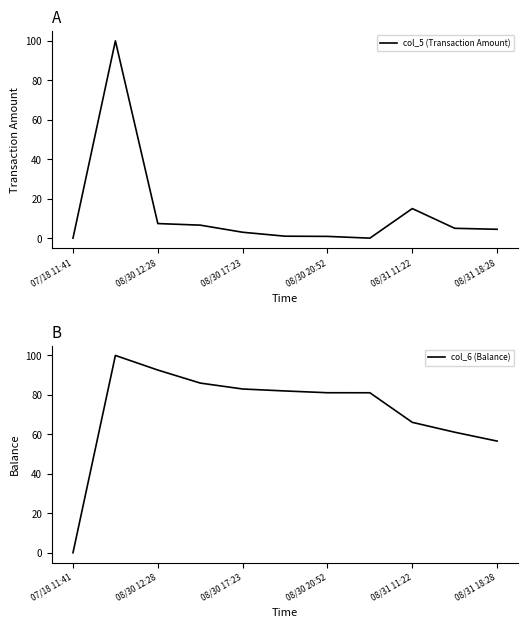

At how many categories does at least one series exceed 59?

9